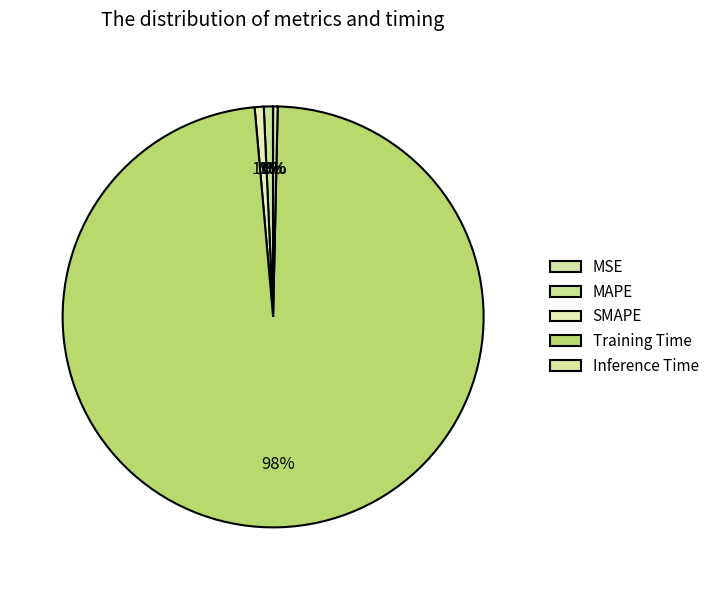

Does Training Time represent more than half of the total?

Yes